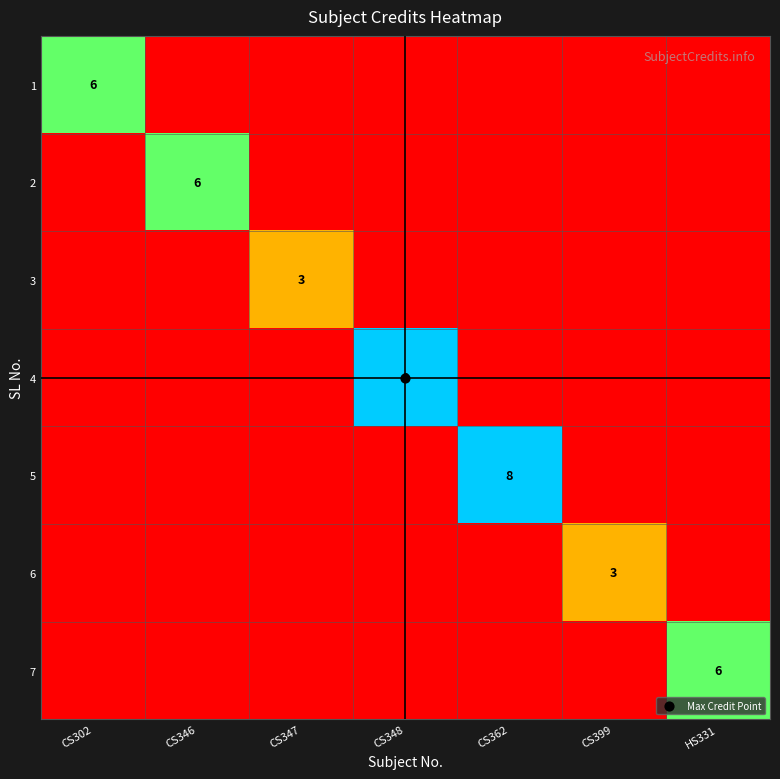

Count the number of data series in this chart.

7